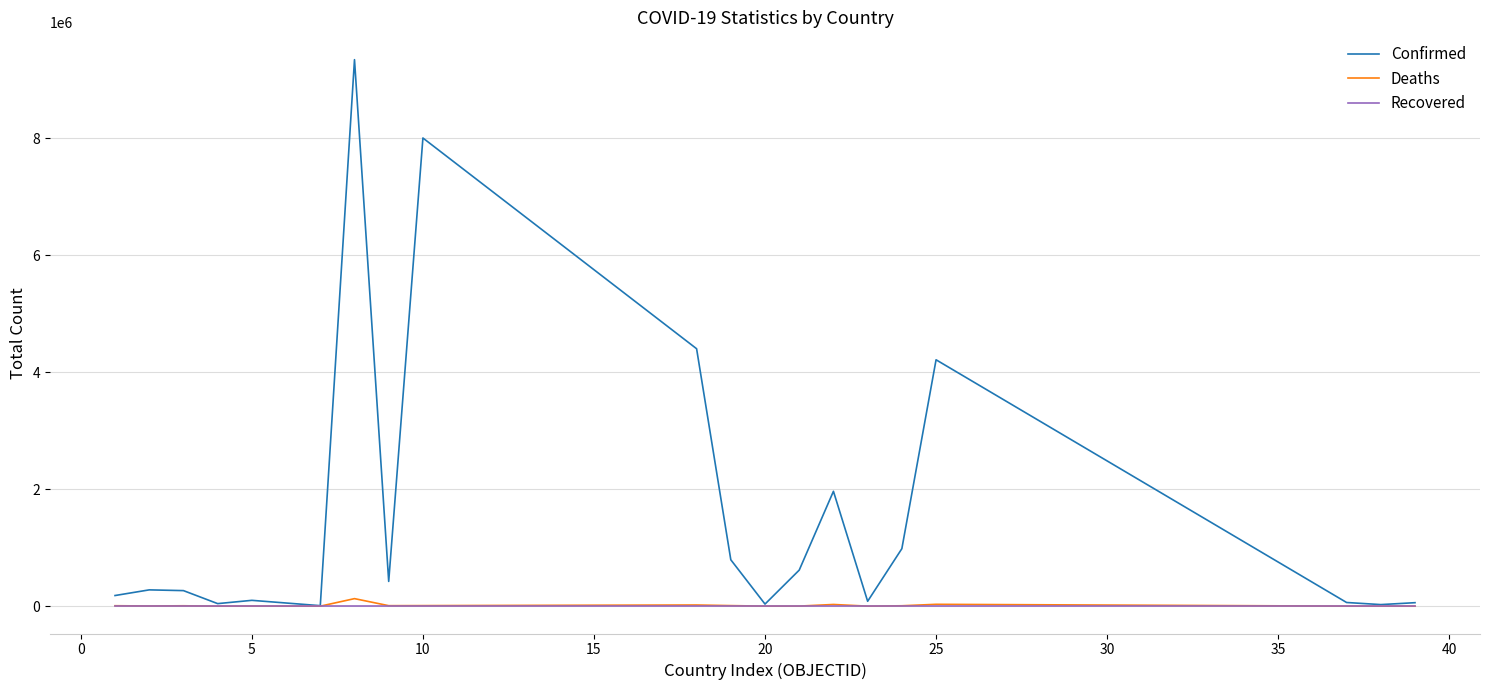

What is the maximum value shown in the chart?

9341492